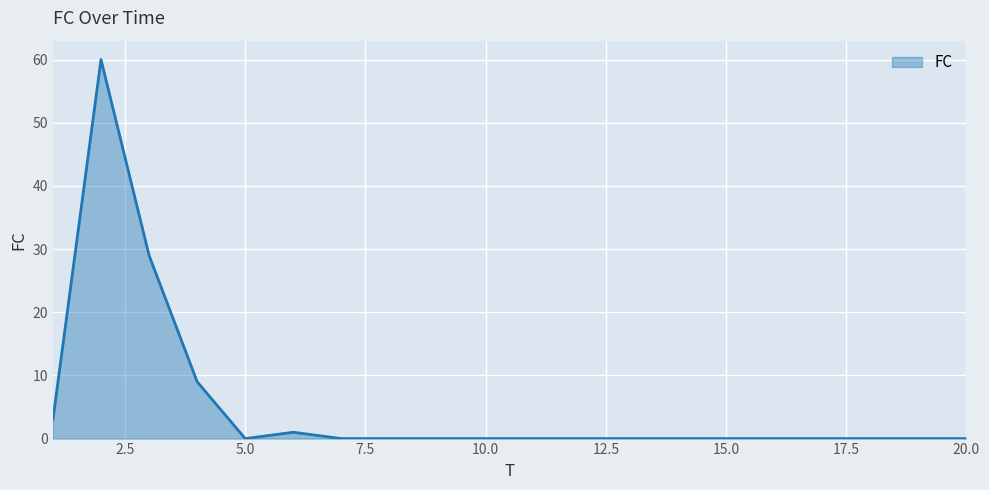

What is the difference between the maximum and minimum values?

60